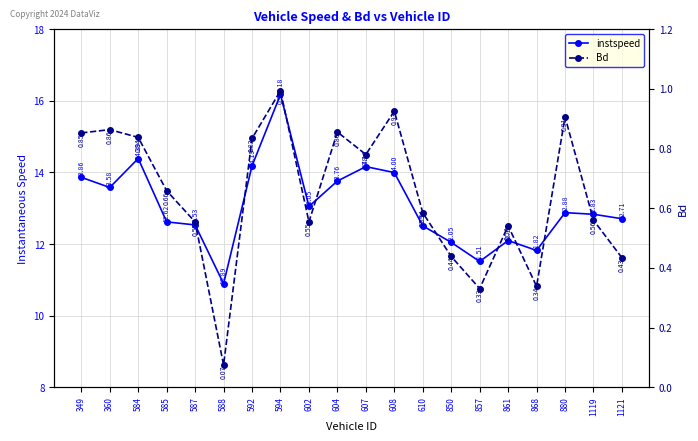

Reading left to right, what are all the values shown in this chart?

instspeed: 13.9	13.6	14.4	12.6	12.5	10.9	14.2	16.2	13.1	13.8	14.2	14.0	12.5	12.0	11.5	12.1	11.8	12.9	12.8	12.7
Bd: 0.9	0.9	0.8	0.7	0.6	0.1	0.8	1.0	0.6	0.9	0.8	0.9	0.6	0.4	0.3	0.5	0.3	0.9	0.6	0.4